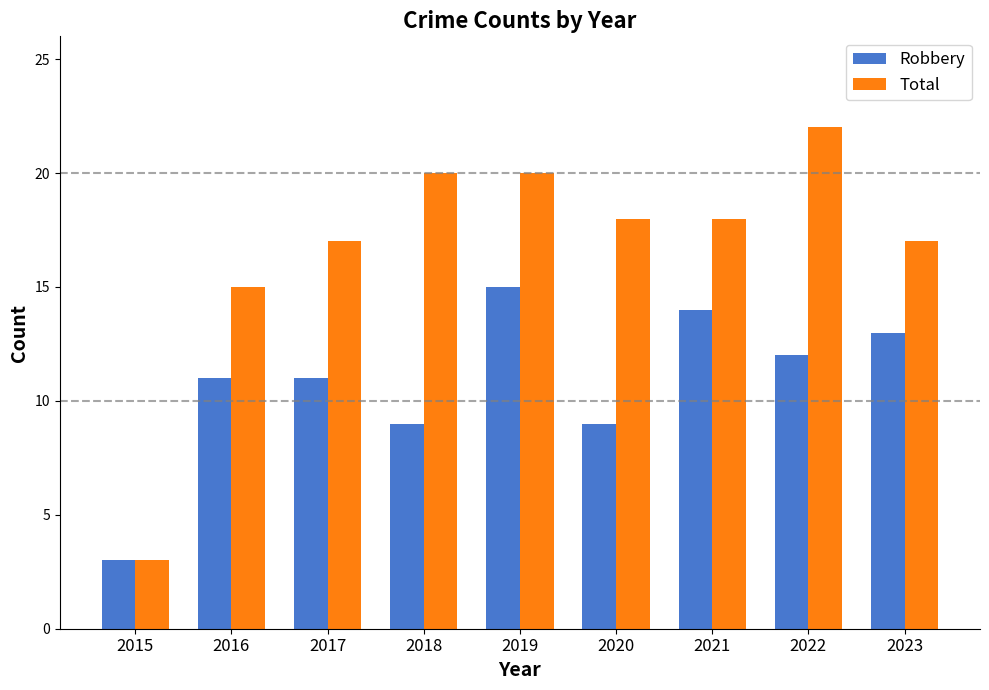

What is the minimum value for Total?

3